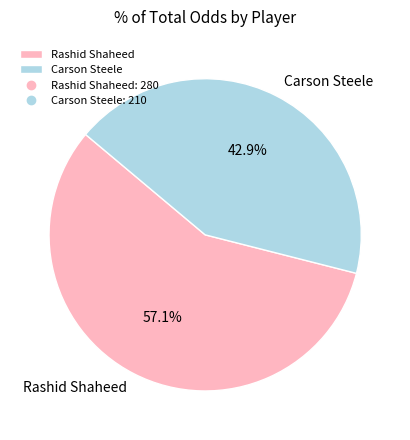

Does Rashid Shaheed account for over 50% of the chart?

Yes